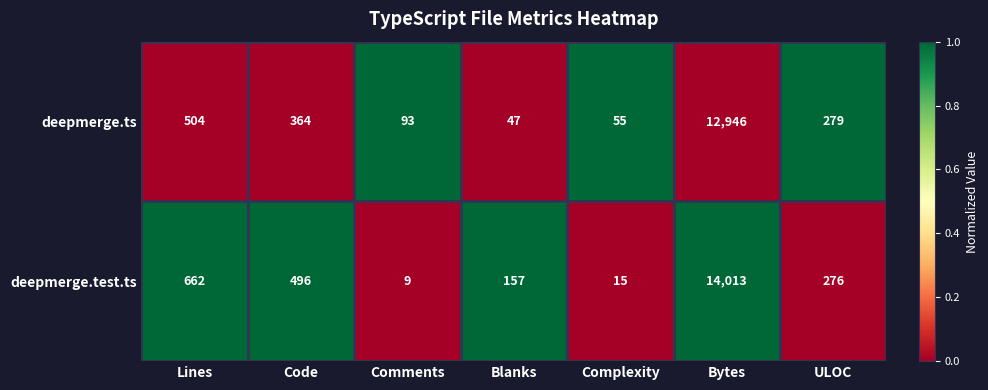

Reading left to right, extract all data points from this chart.

deepmerge.ts: 504	364	93	47	55	12946	279
deepmerge.test.ts: 662	496	9	157	15	14013	276